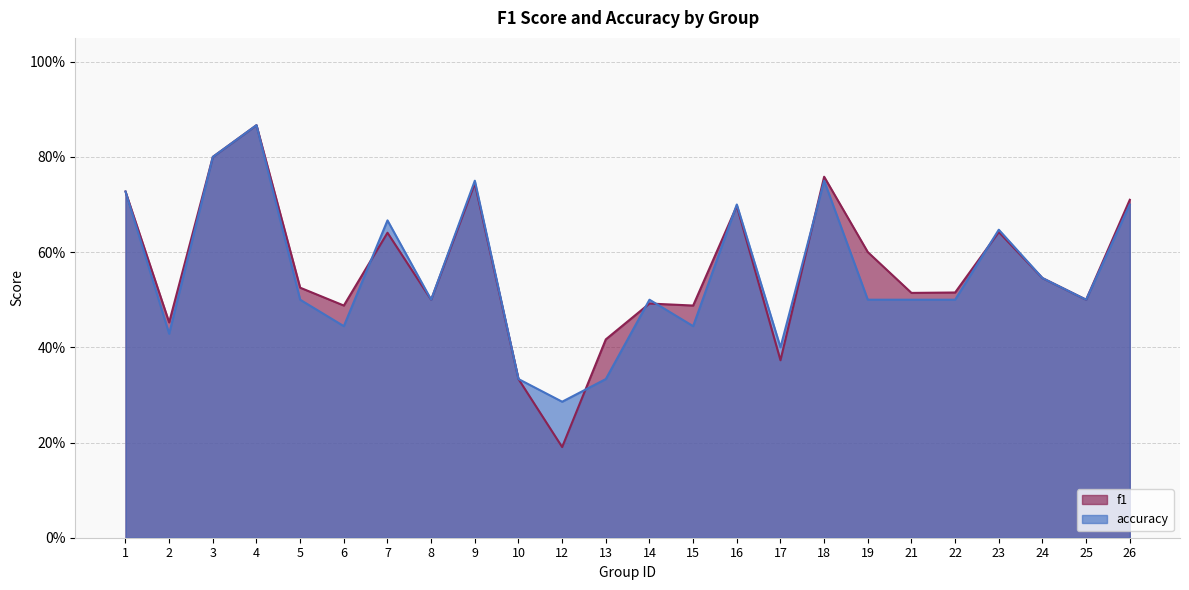

Is it true that accuracy equals 0.1 at 19?

False